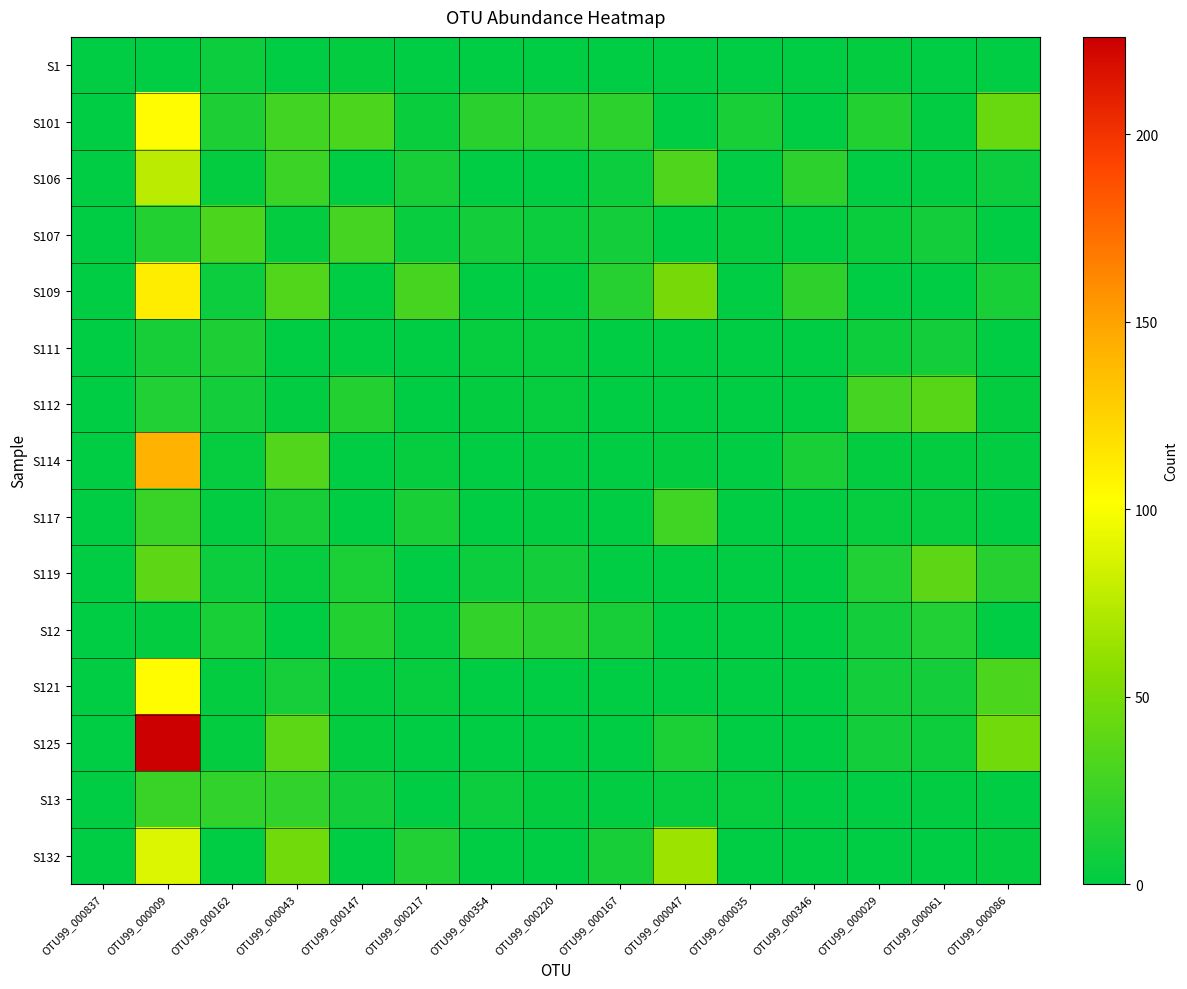

At how many categories does at least one series exceed 89?

1